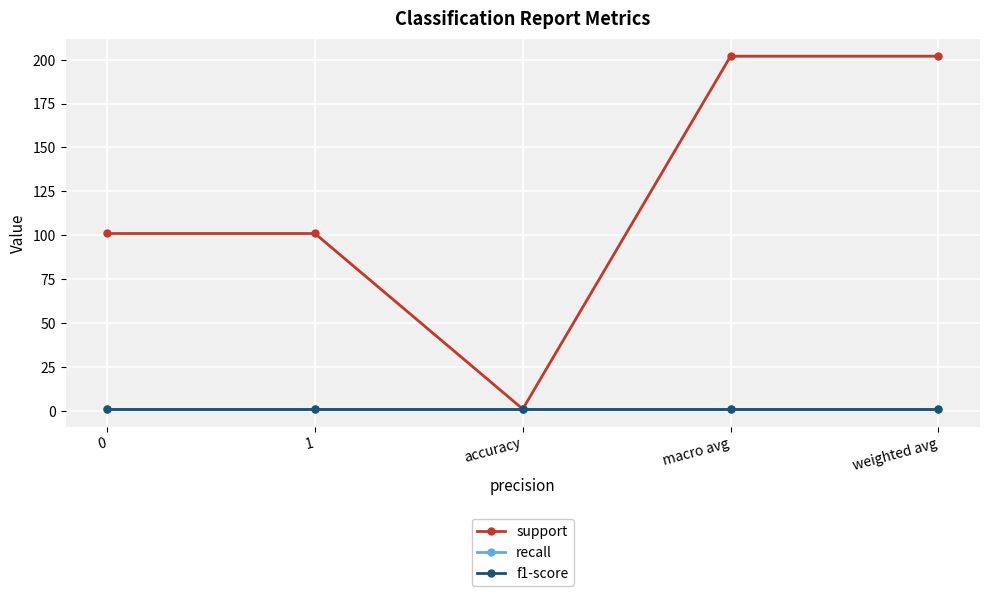

Rank the series at macro avg from lowest to highest value.

recall, f1-score, support